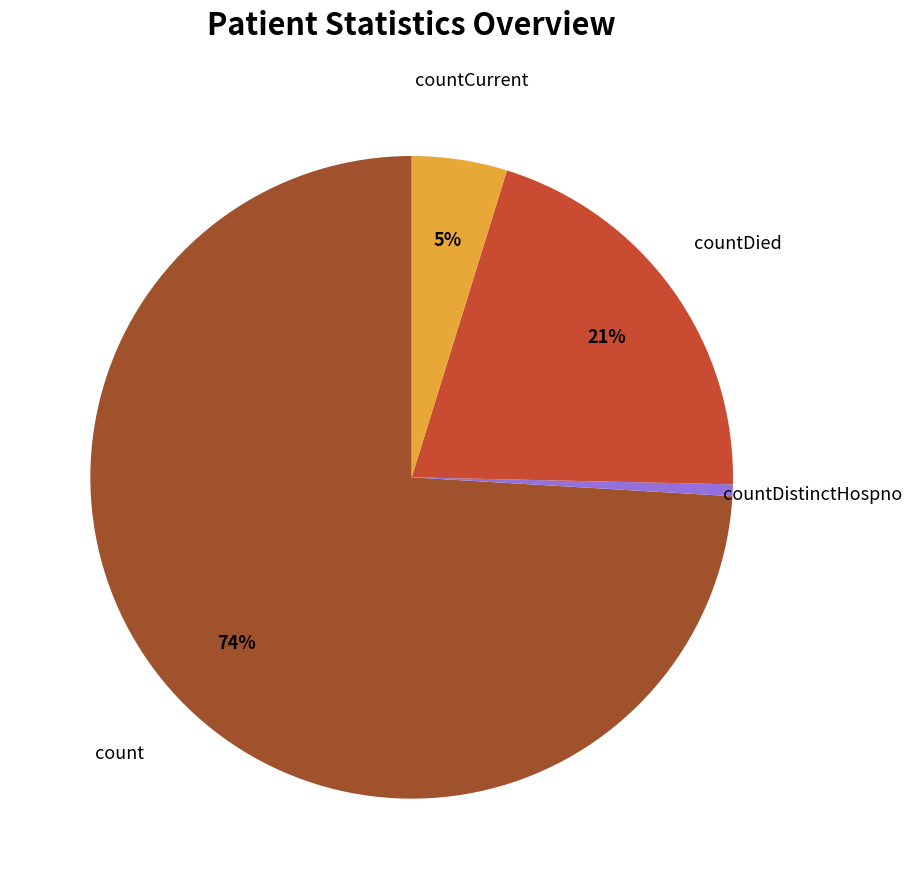

Does any single category account for the majority?

Yes